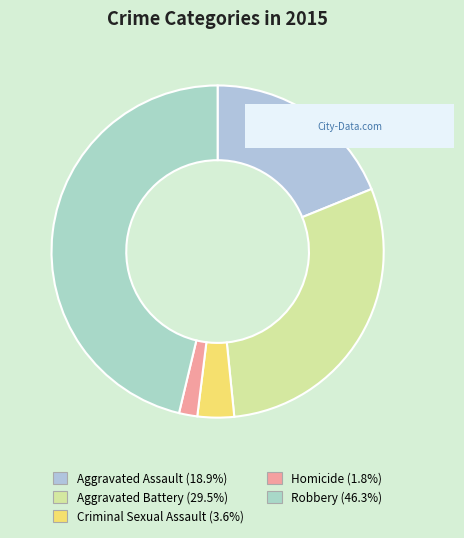

How many slices are in this pie chart?

5